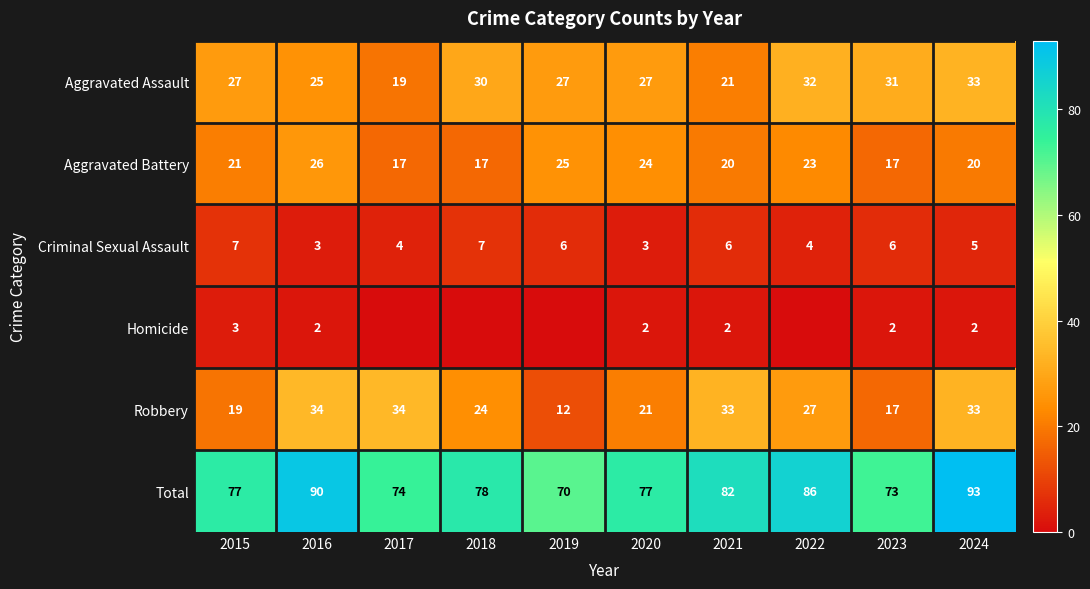

What is the difference between the highest and lowest values at 2018?

78